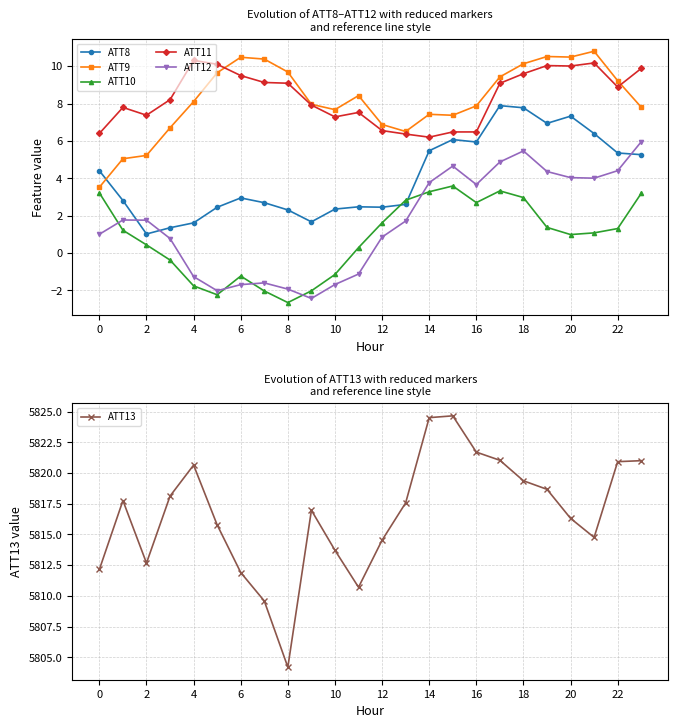

Read the ATT8 value at 12.

2.5